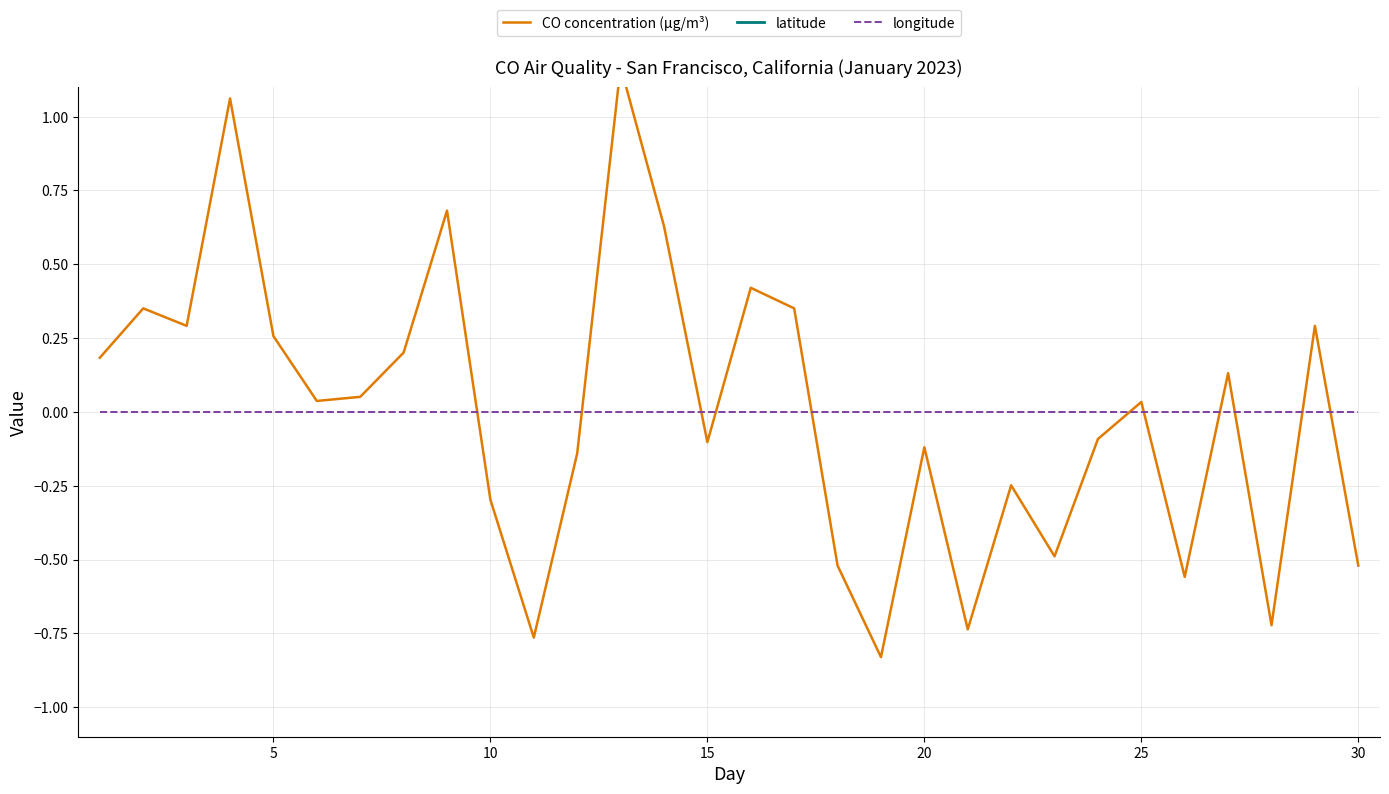

How many values in the CO concentration (µg/m³) series are below 0?

14